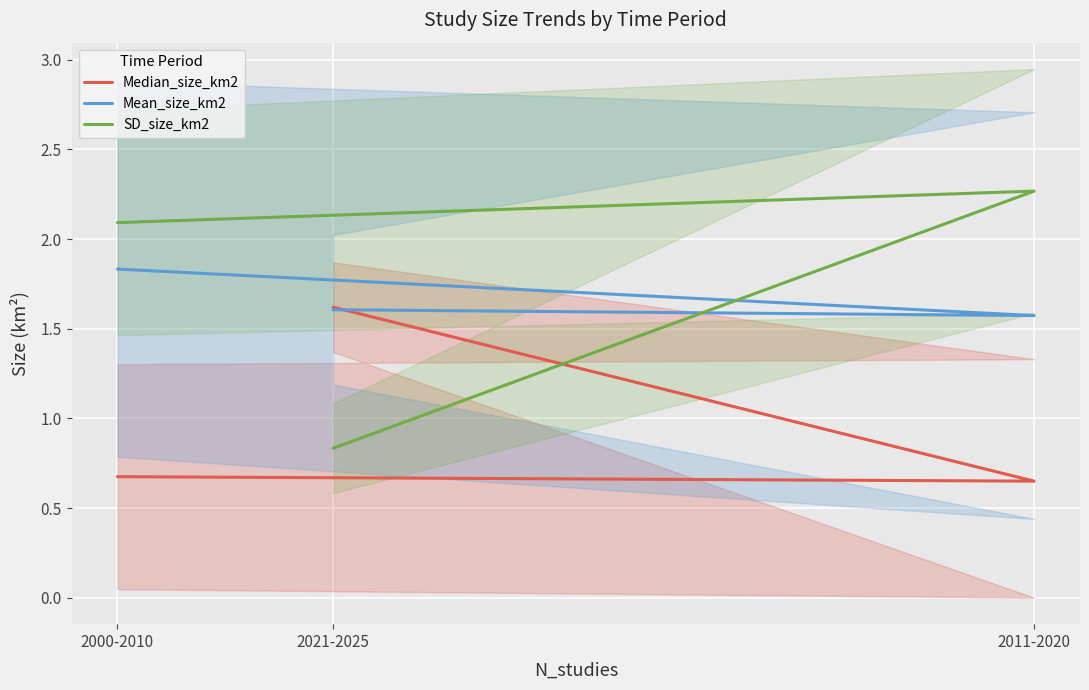

What is the difference between the maximum and minimum values in the SD_size_km2 series?

1.4